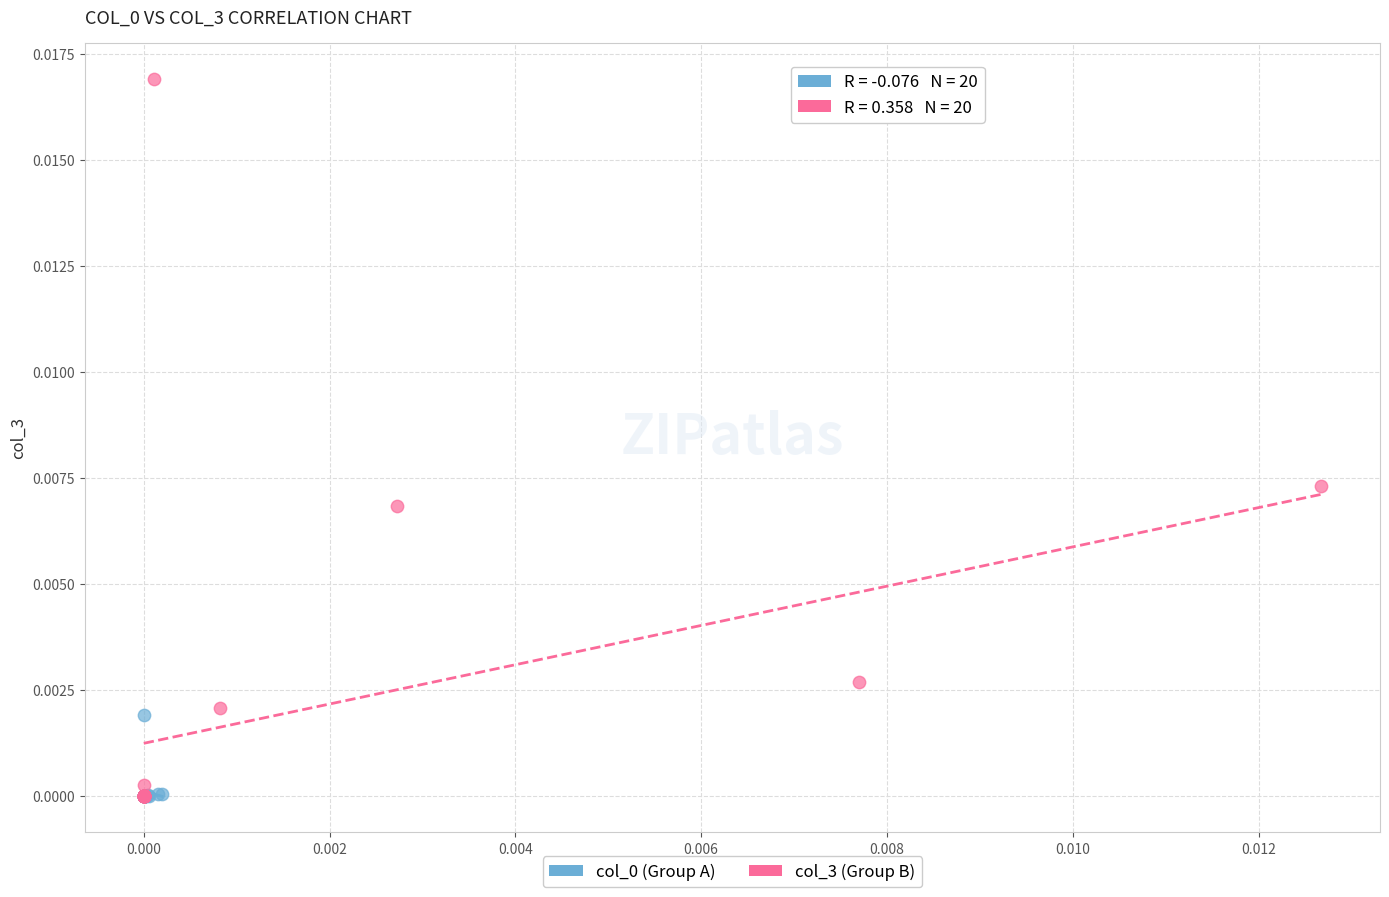

Which series has the widest spread of Y values?

col_3 (Group B)